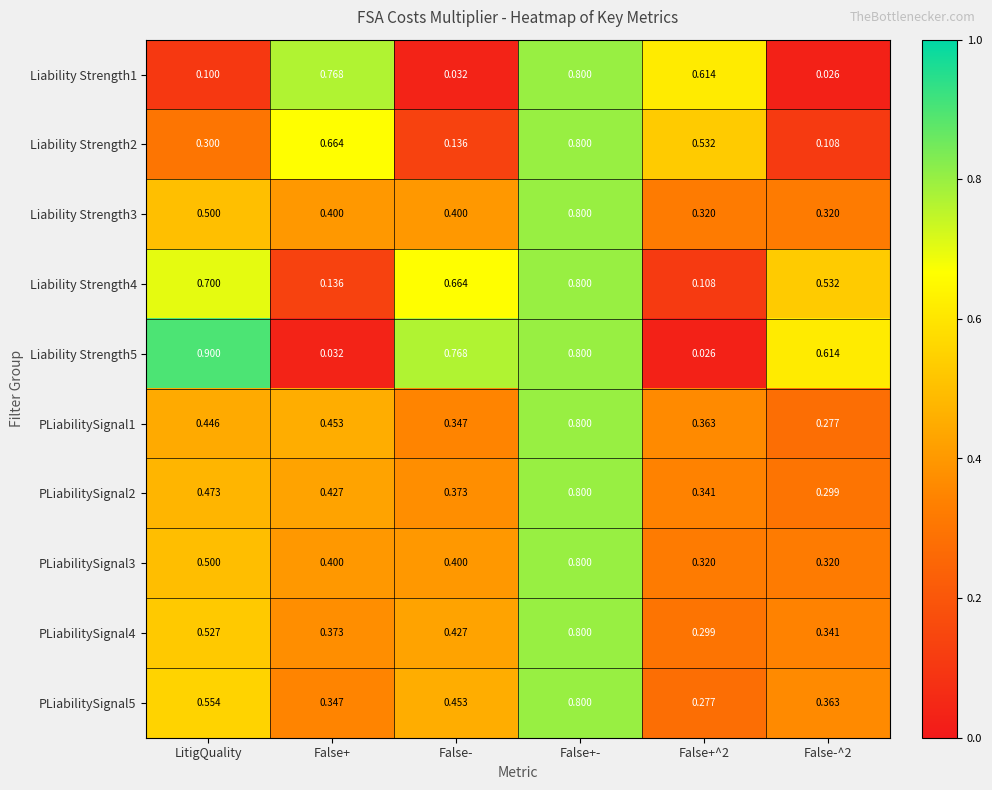

At which category is the sum across all series the highest?

False+-